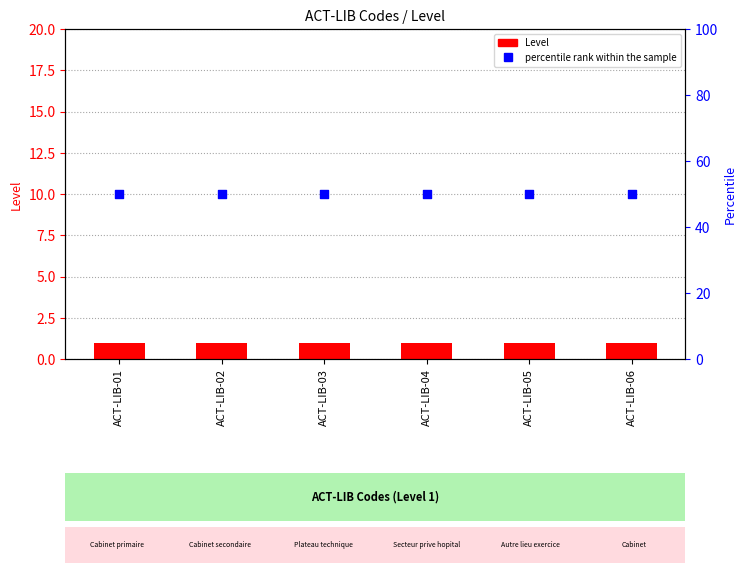

Which series has the largest Y range (max minus min)?

Level